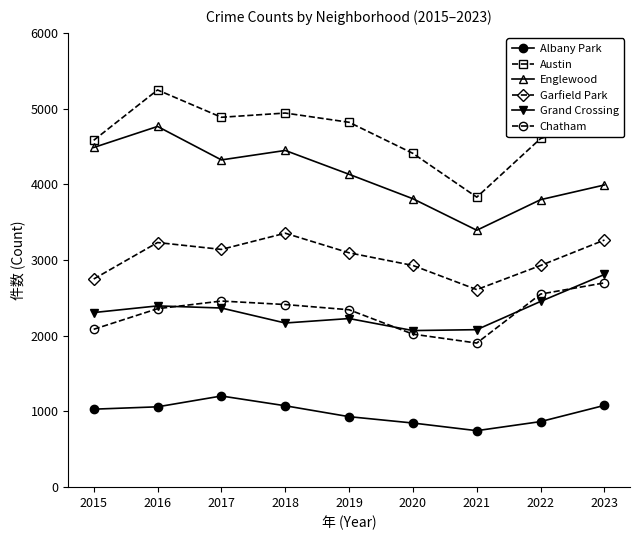

Which series has the largest total across all categories?

Austin